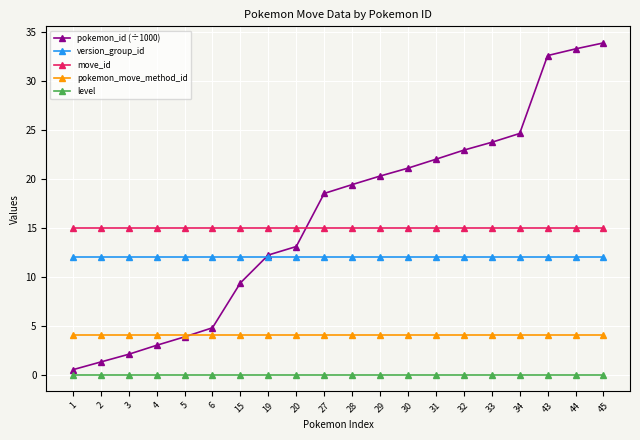

What are all the series names shown in the legend?

pokemon_id (÷1000), version_group_id, move_id, pokemon_move_method_id, level